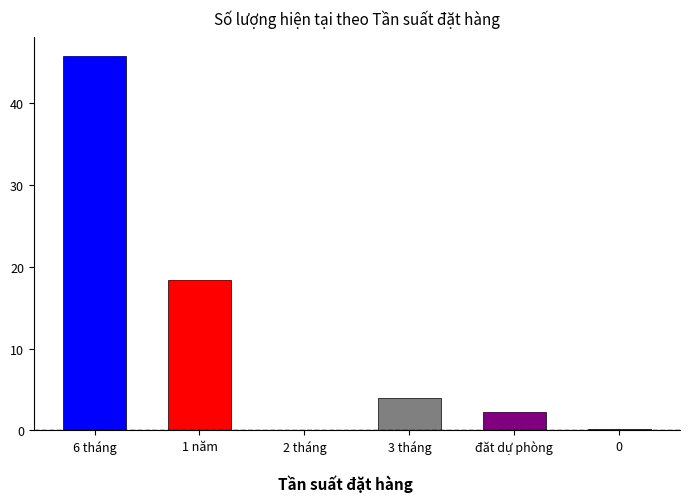

Is it true that the value at 6 tháng is 45.8?

True